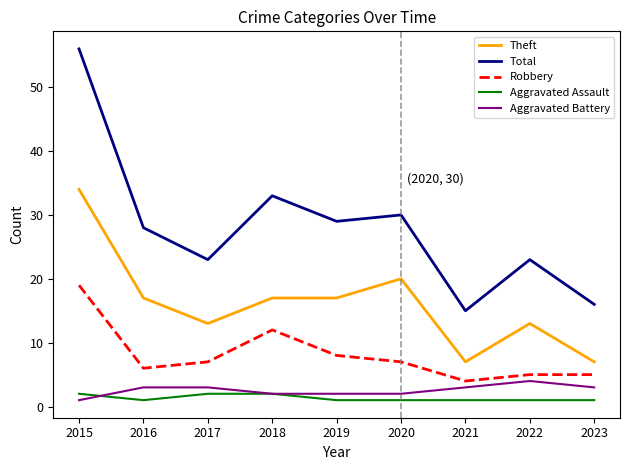

Reading left to right, extract all data points from this chart.

Theft: 34	17	13	17	17	20	7	13	7
Total: 56	28	23	33	29	30	15	23	16
Robbery: 19	6	7	12	8	7	4	5	5
Aggravated Assault: 2	1	2	2	1	1	1	1	1
Aggravated Battery: 1	3	3	2	2	2	3	4	3